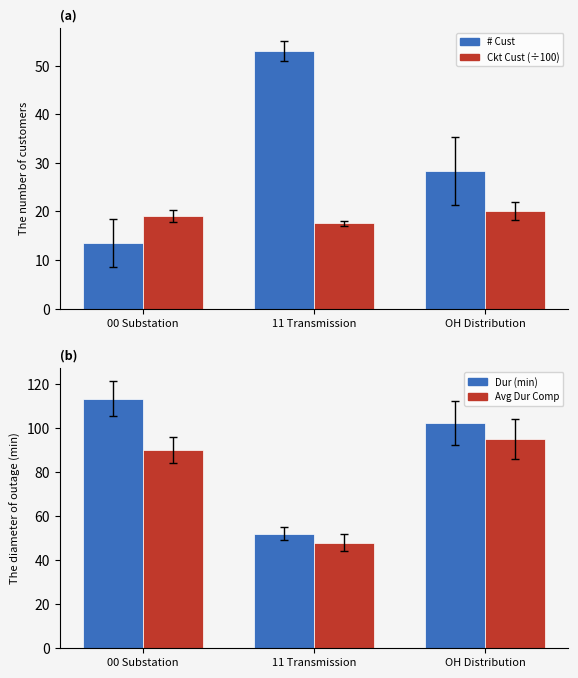

At which category is the sum across all series the highest?

OH Distribution